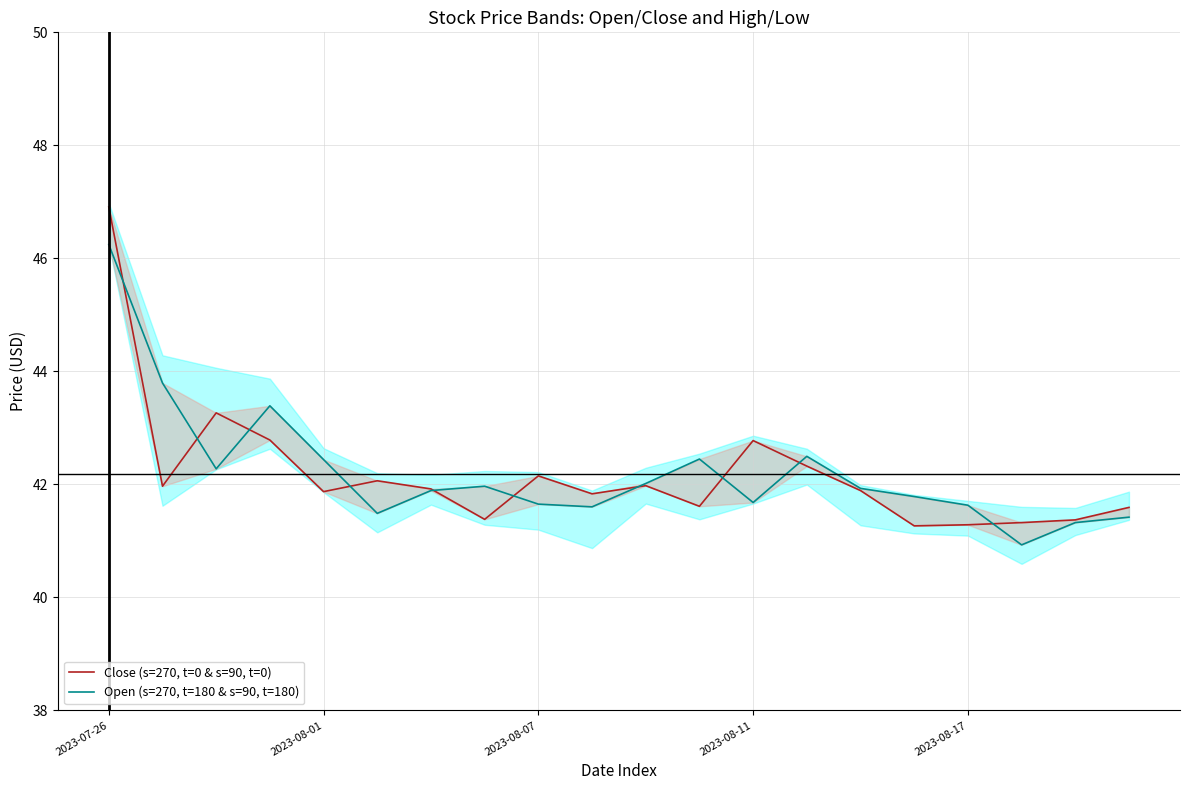

Where does the Open (s=270, t=180 & s=90, t=180) series first go above 41?

2023-07-26